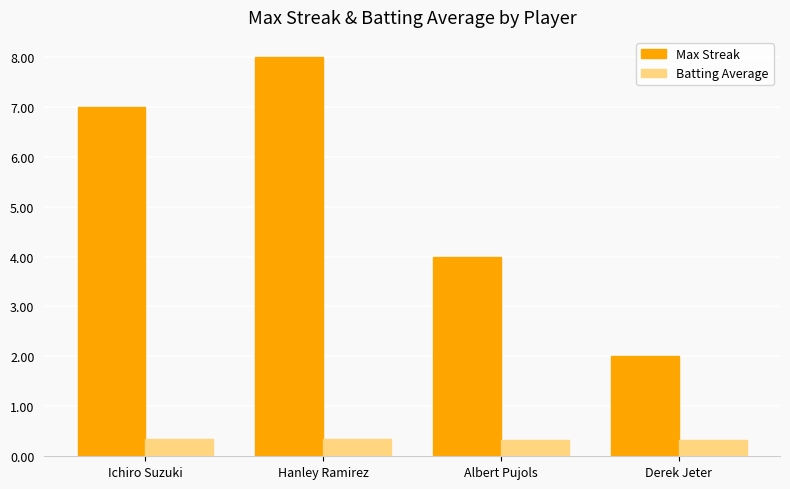

Which category has the highest value across all series?

Hanley Ramirez